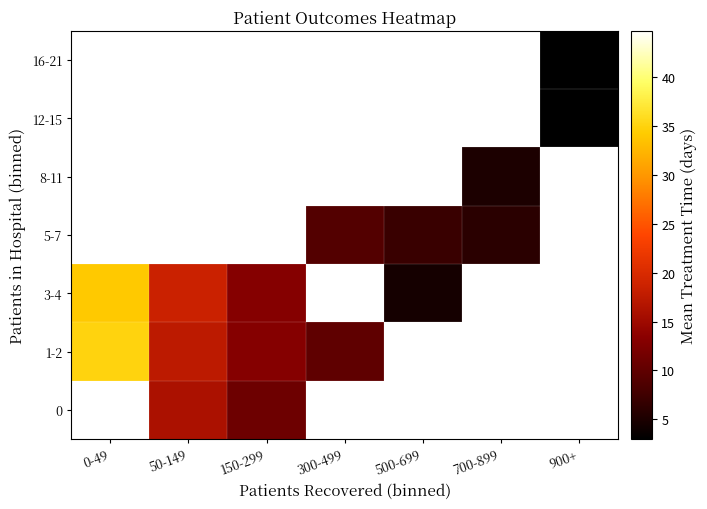

How many positive values does the 16-21 series have?

1